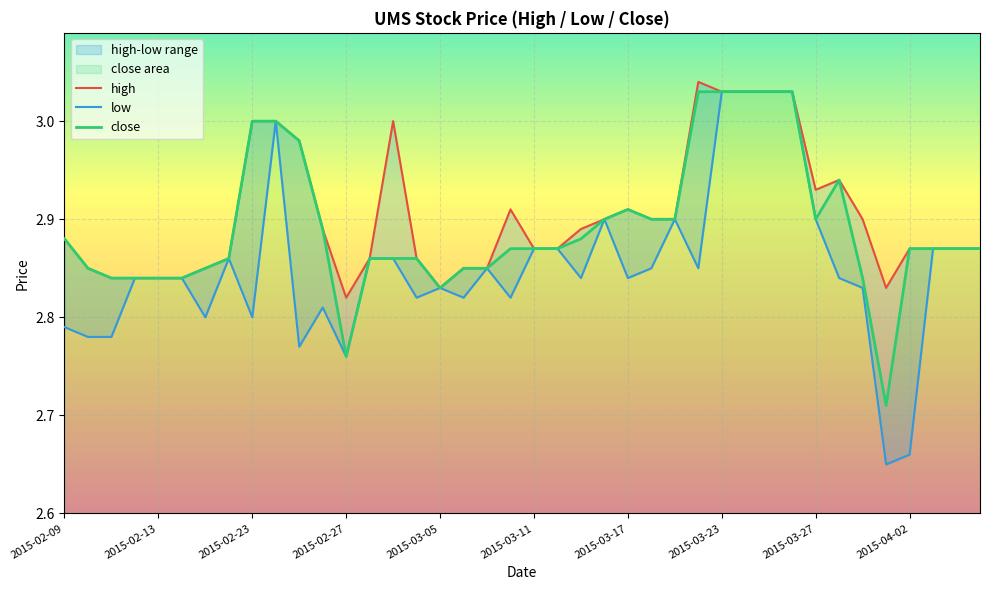

True or false: high has more than 1 interior local peaks.

True